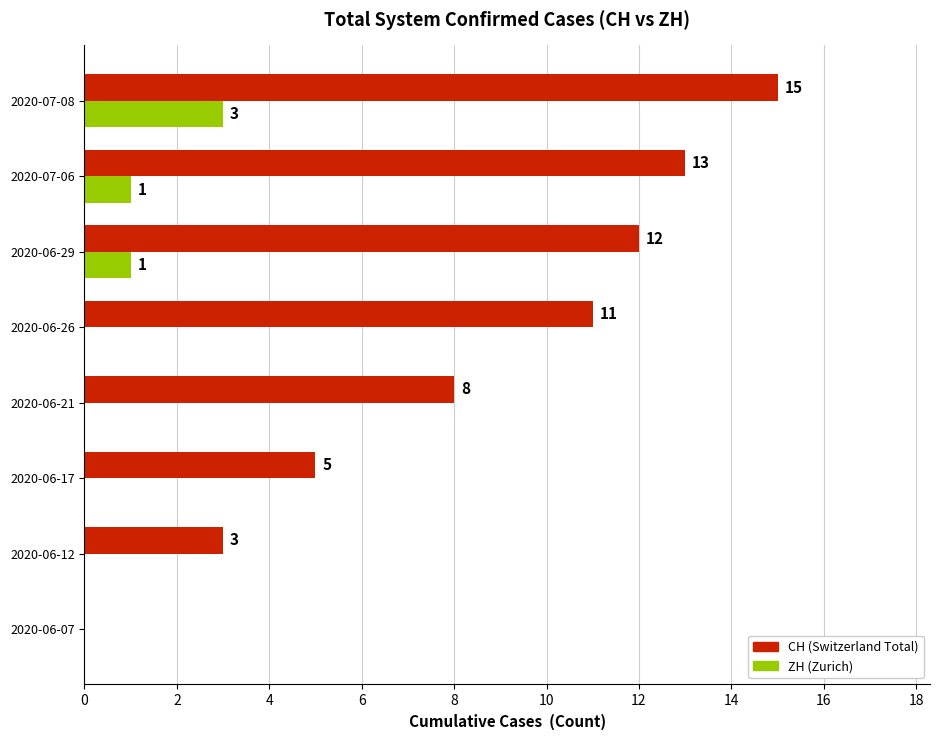

What is the total value across all series at 2020-06-17?

5